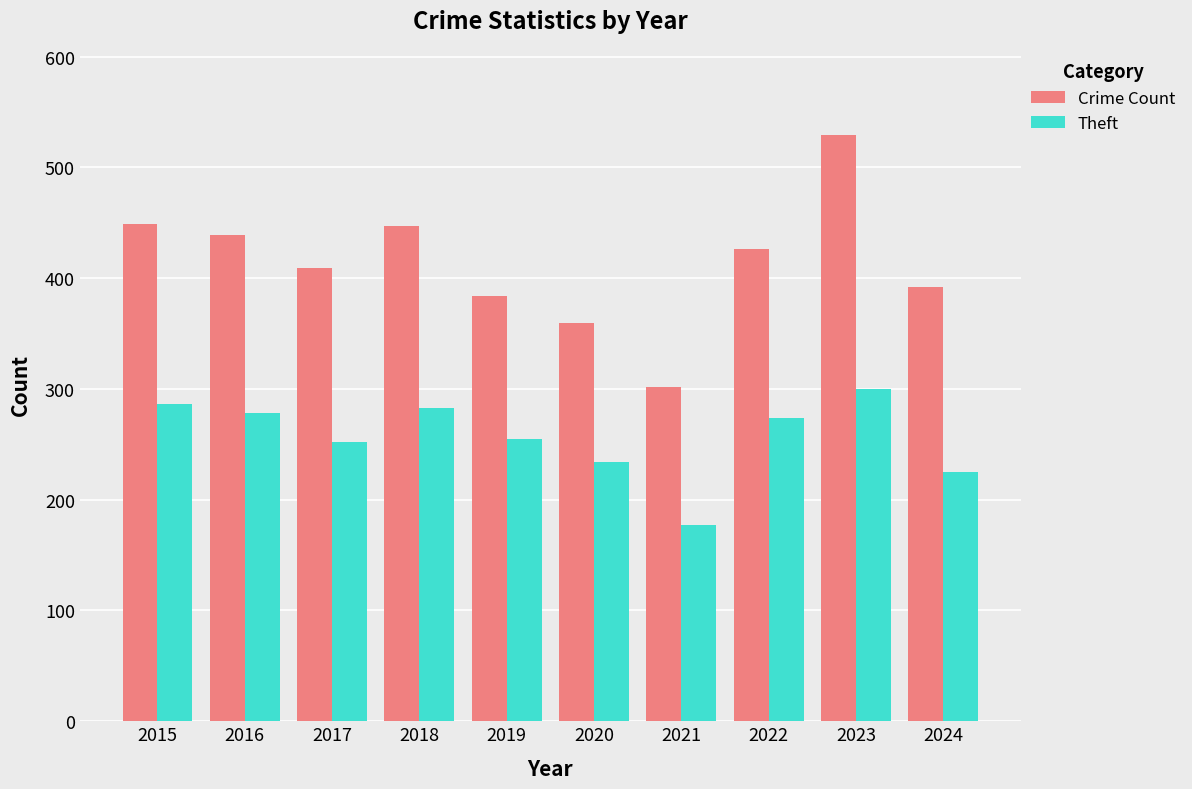

Rank the series by their average value, from highest to lowest.

Crime Count, Theft